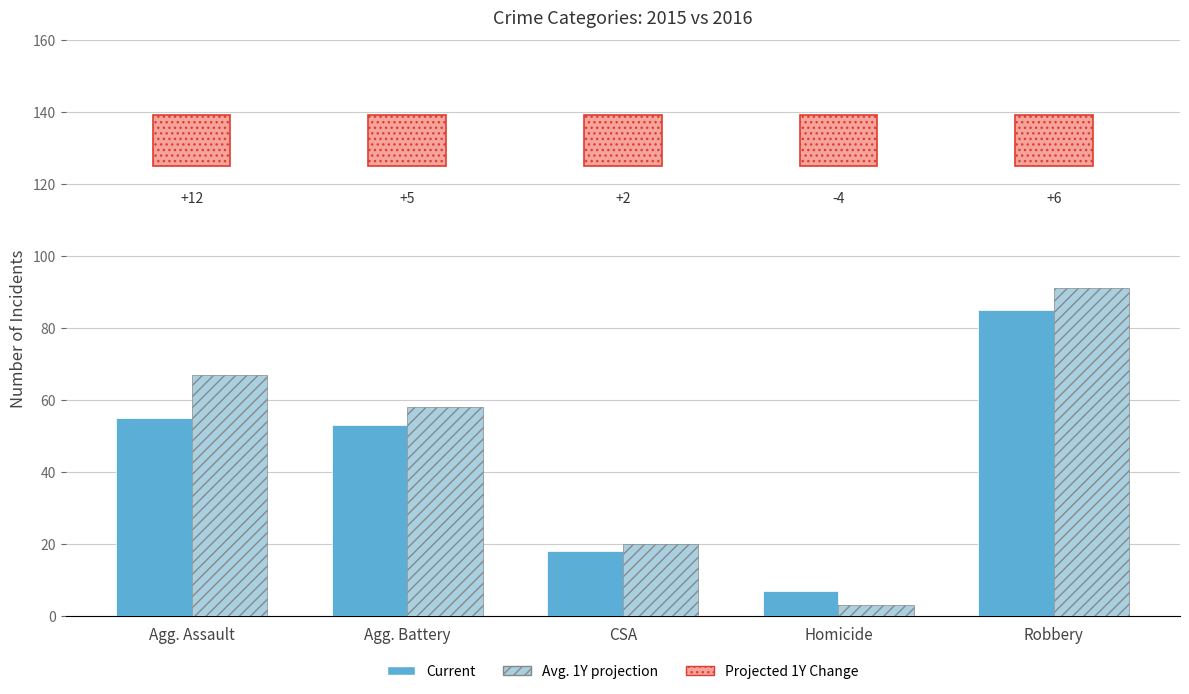

Reading left to right, what are all the values shown in this chart?

Current: Agg. Assault=55	Agg. Battery=53	CSA=18	Homicide=7	Robbery=85
Avg. 1Y projection: Agg. Assault=67	Agg. Battery=58	CSA=20	Homicide=3	Robbery=91